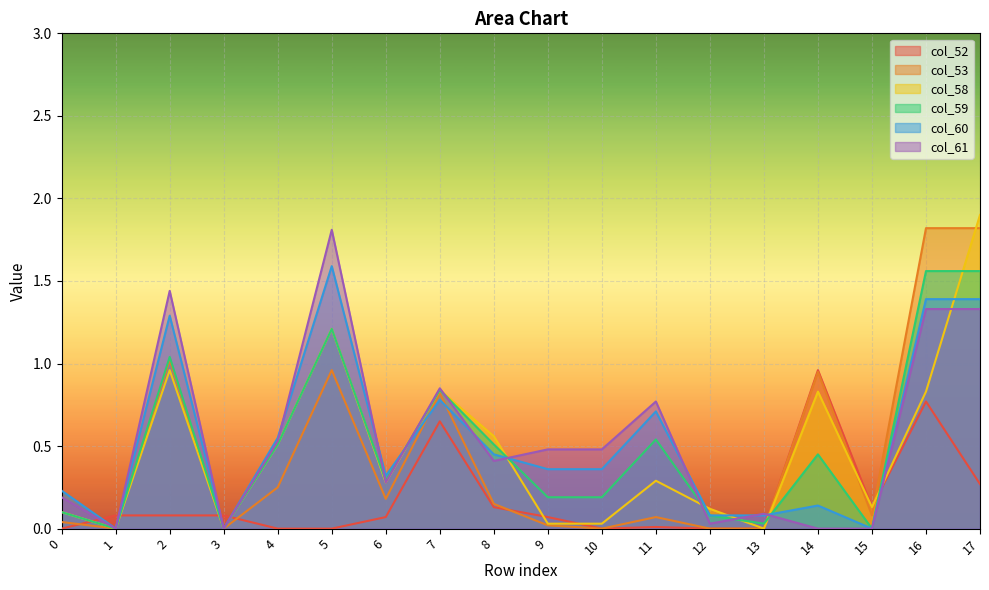

Which series has the largest range (max minus min)?

col_58